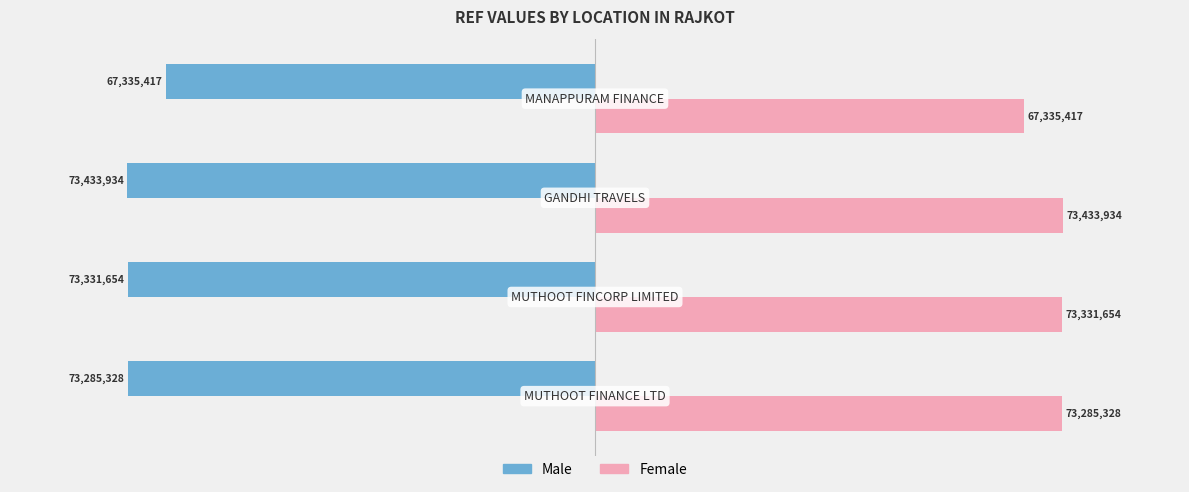

What are all the series names shown in the legend?

Male, Female